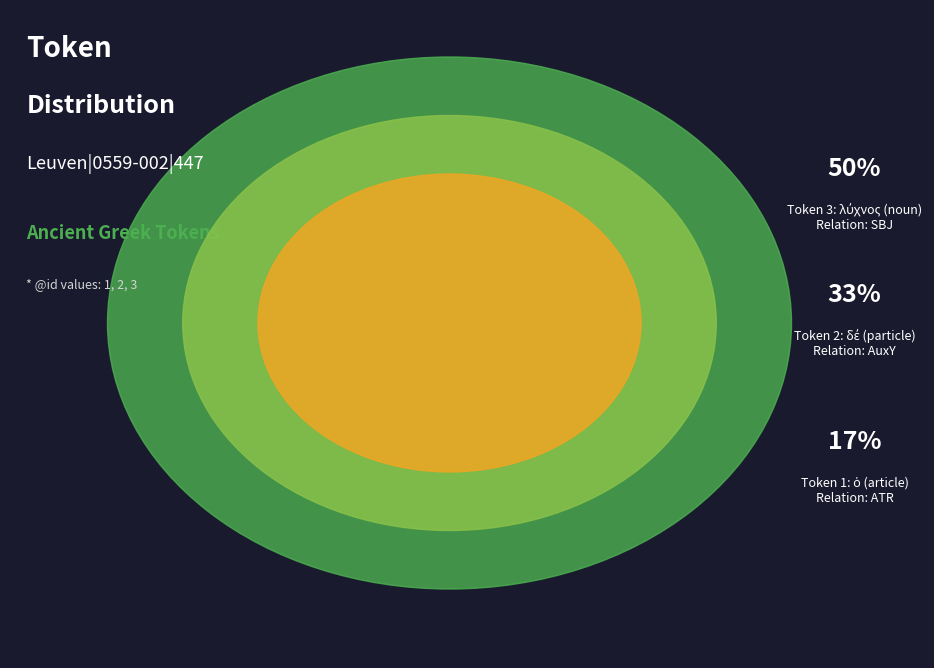

Does λύχνος (SBJ) account for over 50% of the chart?

No